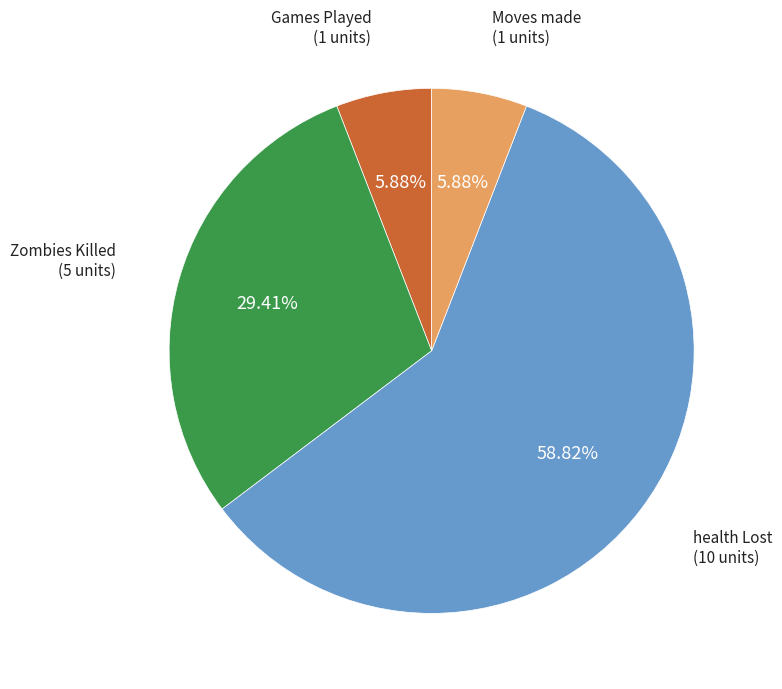

Is there any slice that represents more than half of the pie?

Yes